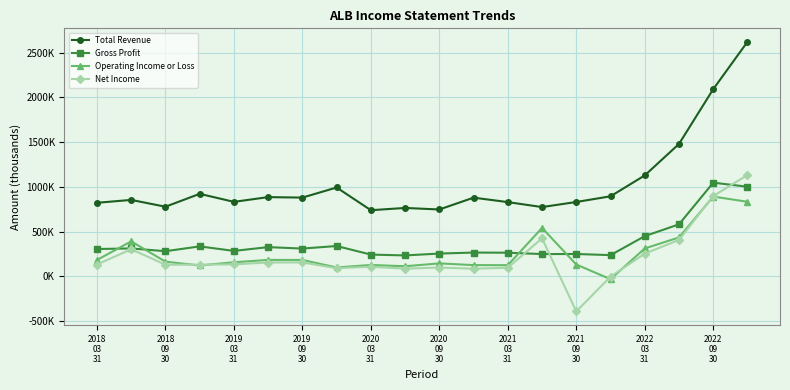

How many intersections are there between Operating Income or Loss and Gross Profit?

4